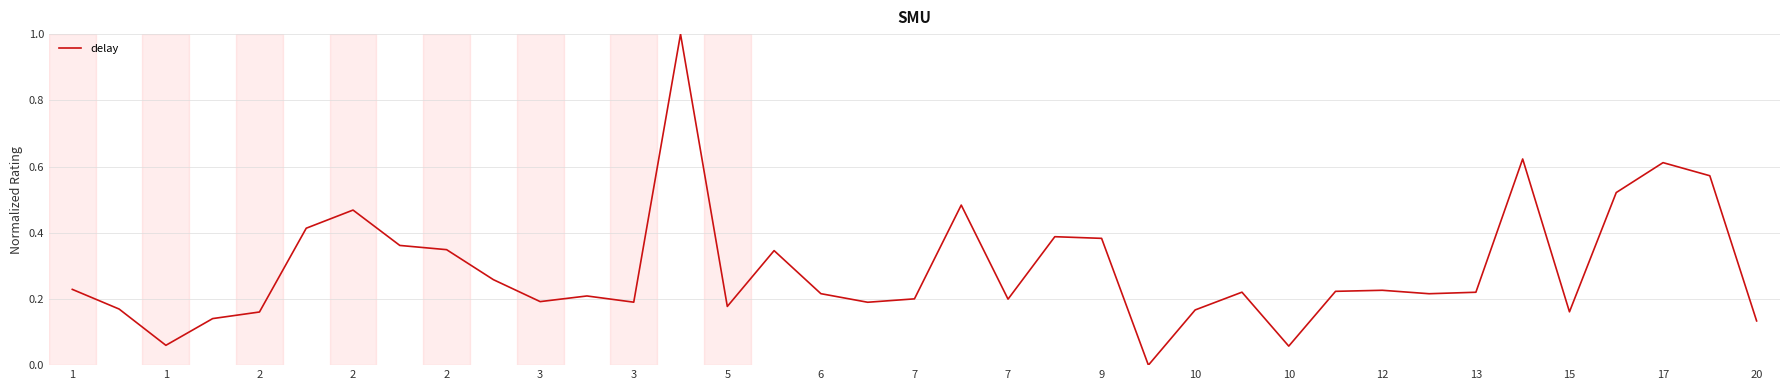

What is the difference between the maximum and minimum values?

1.0